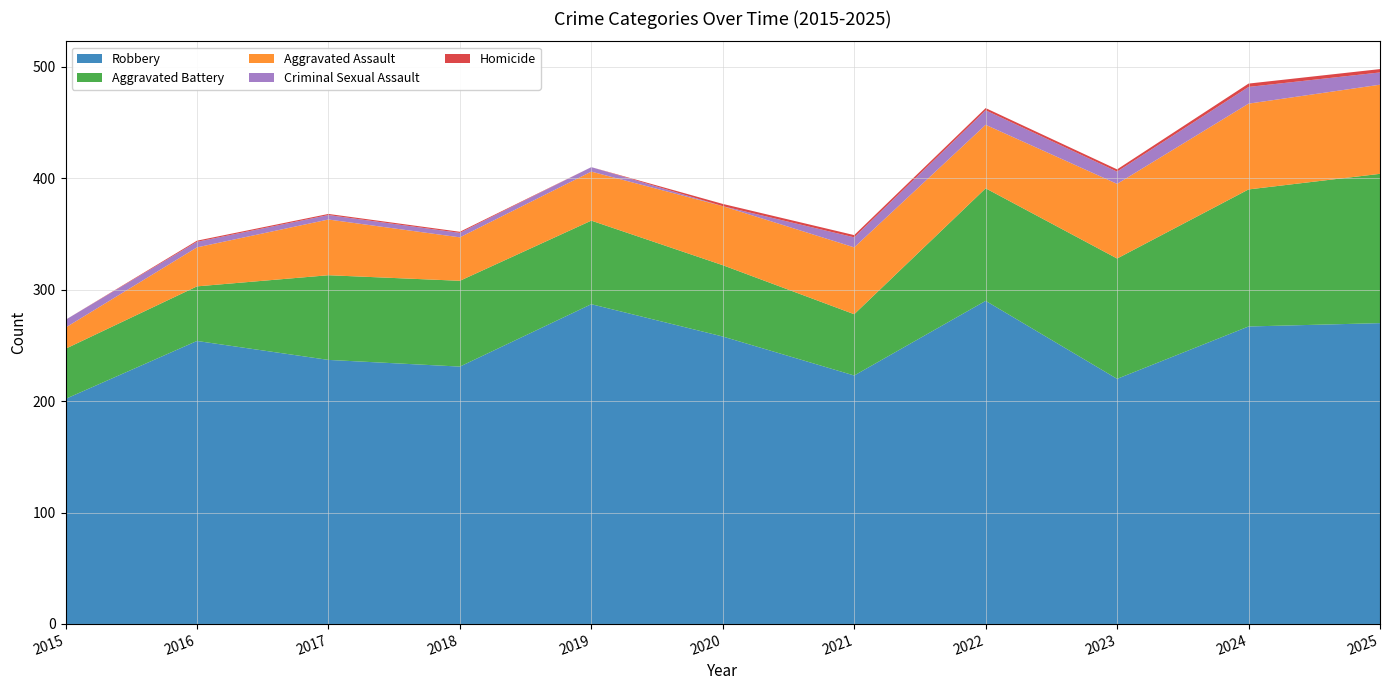

Reading right to left, extract all data points from this chart.

Robbery: 270	267	220	290	223	258	287	231	237	254	202
Aggravated Battery: 134	123	108	101	55	64	75	77	76	49	45
Aggravated Assault: 80	77	67	57	60	53	44	39	50	35	19
Criminal Sexual Assault: 11	15	11	13	9	0	4	4	4	5	7
Homicide: 3	3	2	2	2	2	0	1	1	1	0